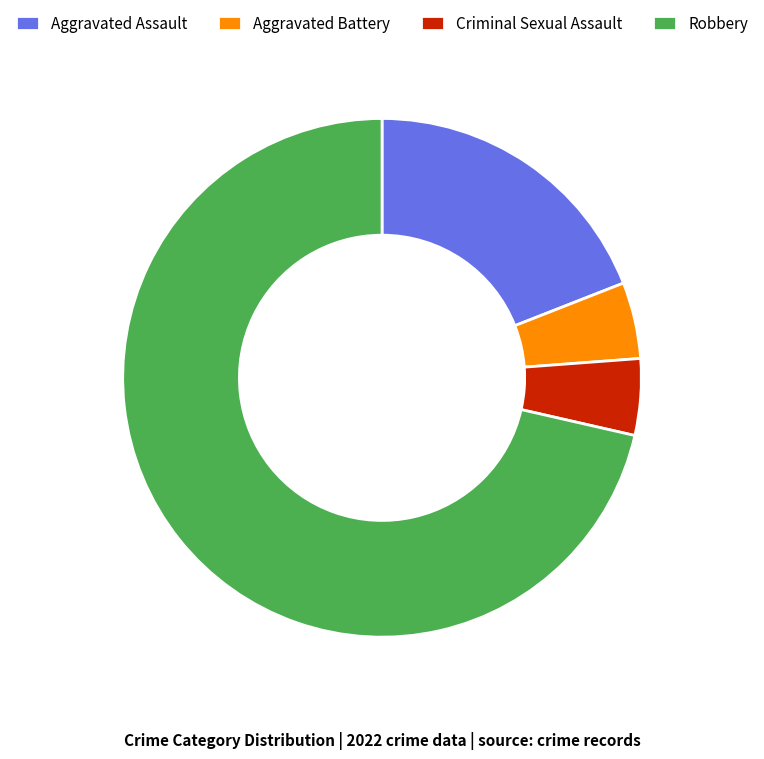

What is the ratio of the value at Aggravated Assault to the value at Robbery?

0.3